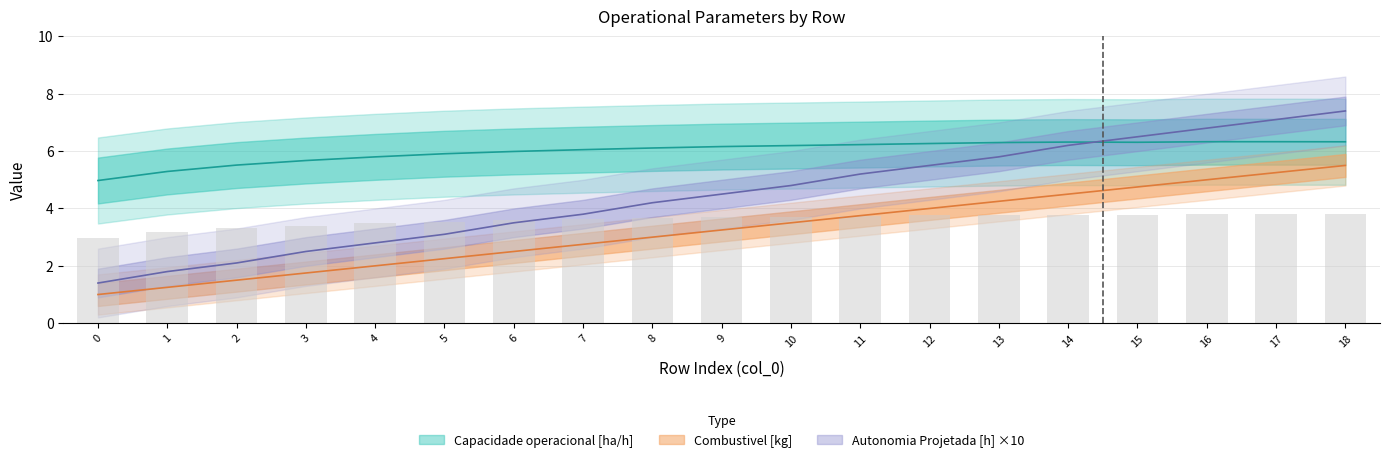

Which series has the widest spread of values?

Autonomia Projetada [h]